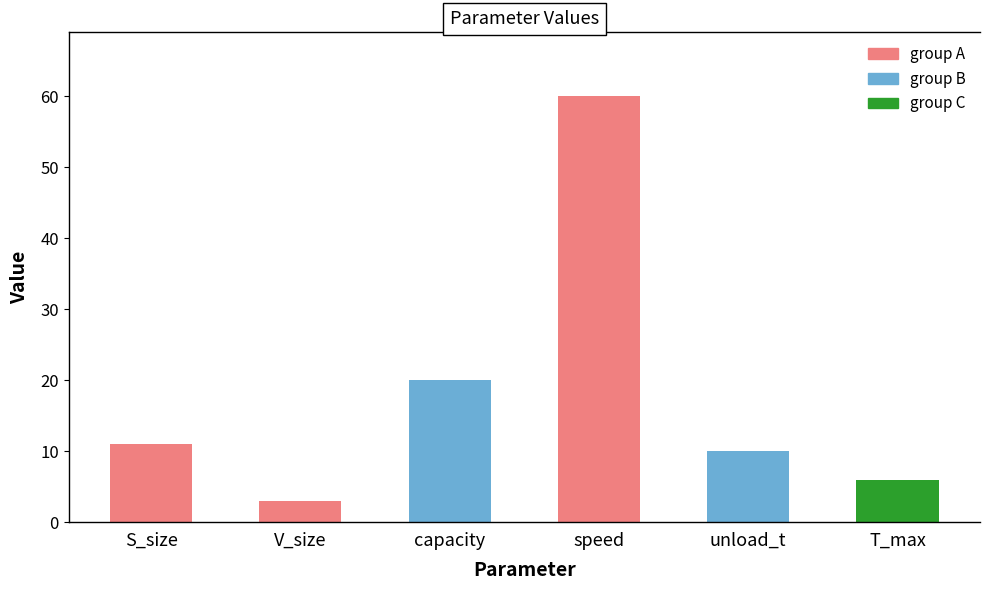

Rank the categories by value from lowest to highest.

V_size, T_max, unload_t, S_size, capacity, speed